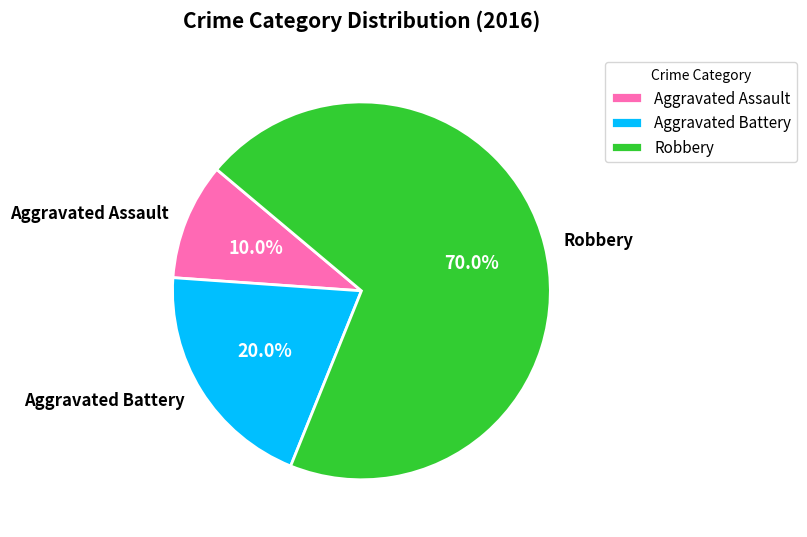

Combined, what portion of the pie is Robbery and Aggravated Battery?

90.0%